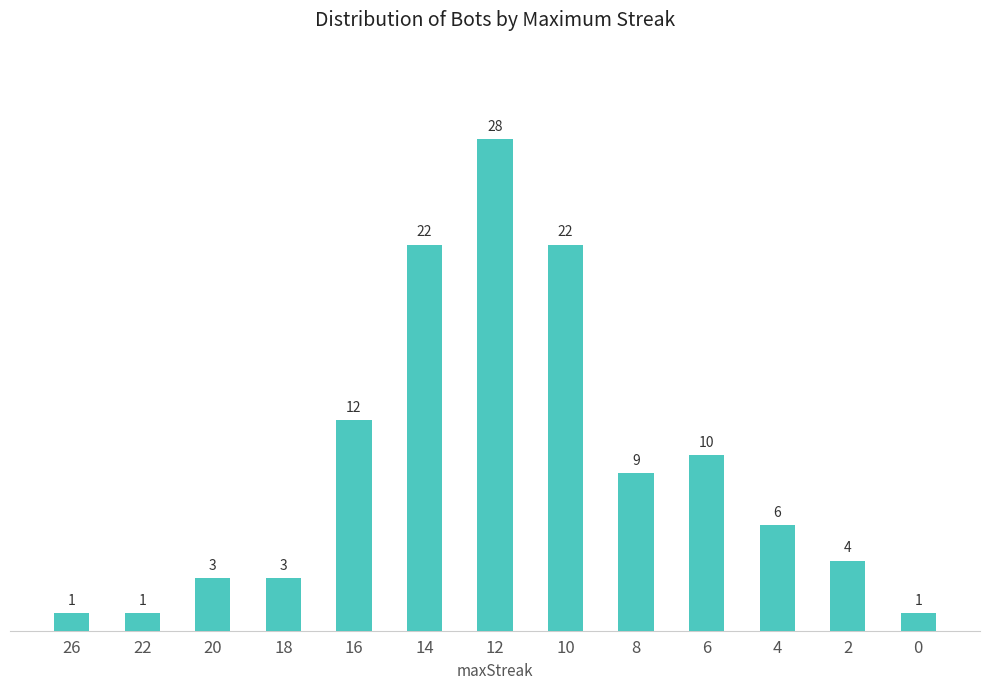

At which category does the chart reach its peak across all series?

12